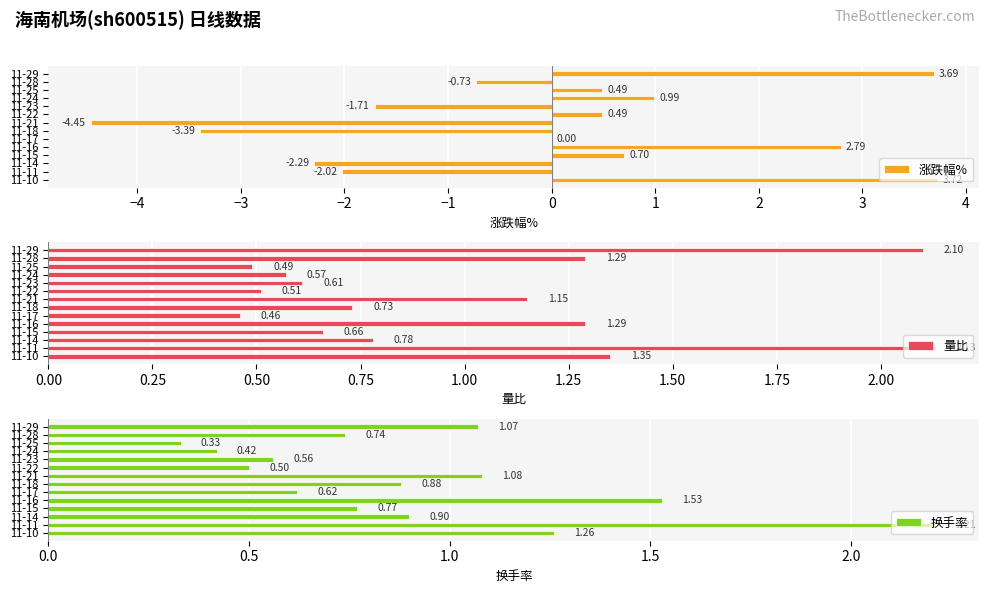

What is the difference between the maximum and minimum values in the 涨跌幅% series?

8.2